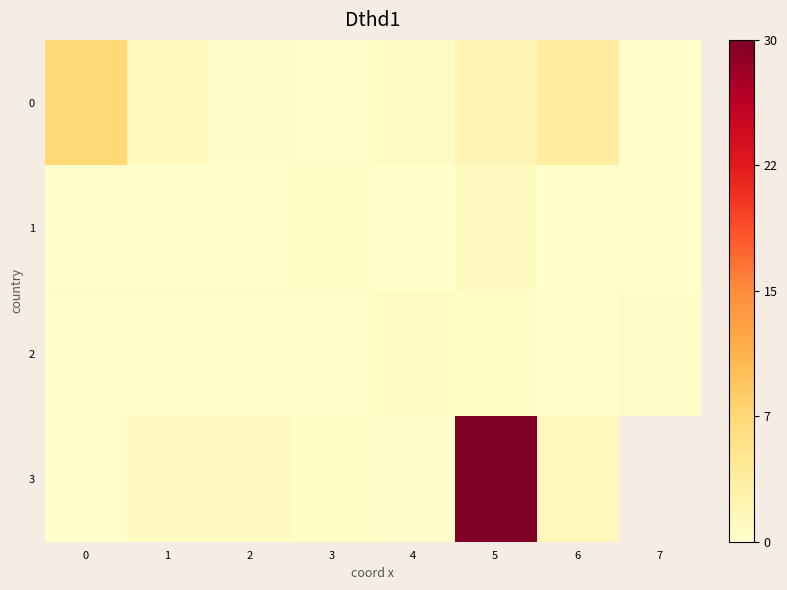

What is the average value of the 2 series?

0.4